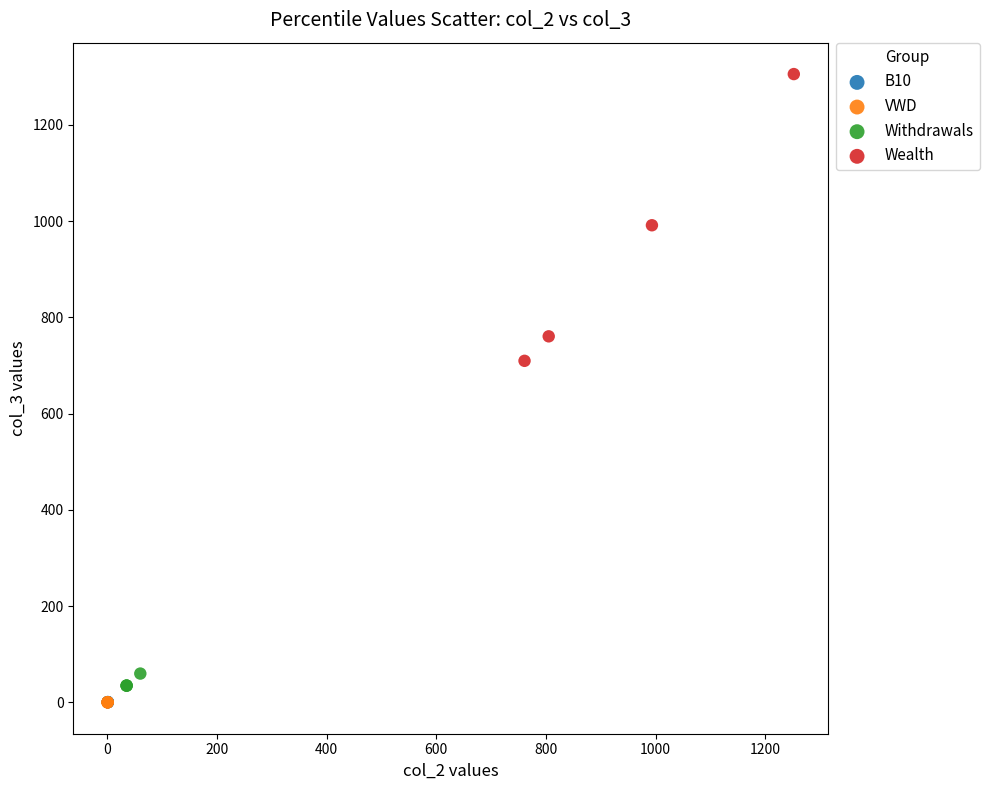

Which series has the widest spread of Y values?

Wealth